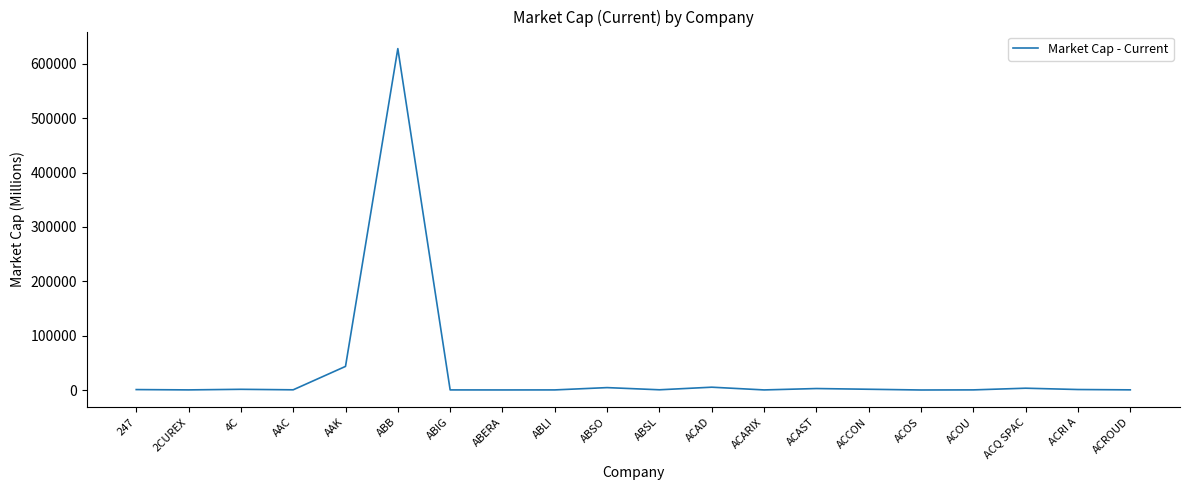

Which label corresponds to the largest value in the chart?

ABB